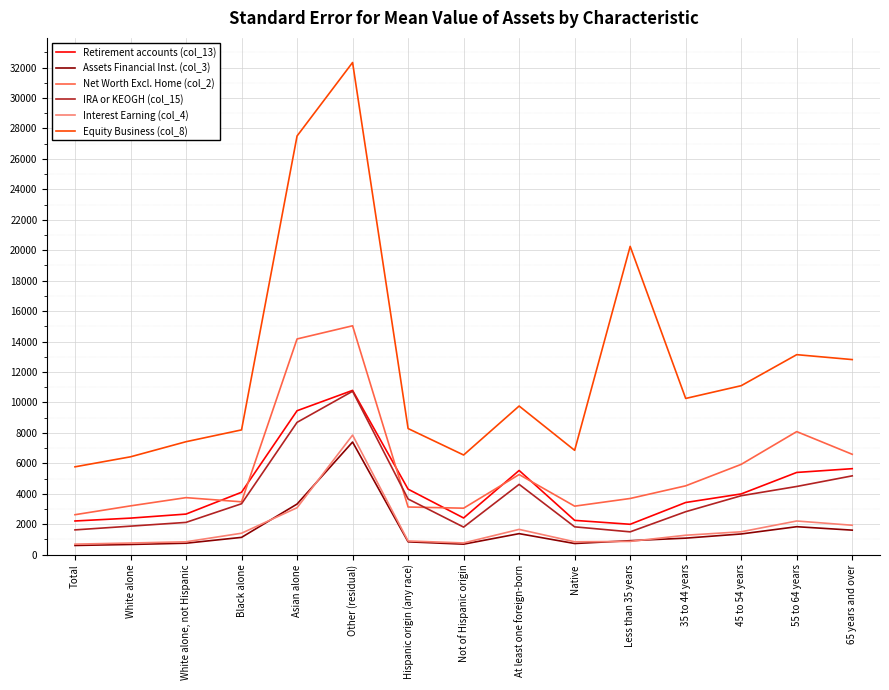

Which series has the largest total across all categories?

Equity Business (col_8)